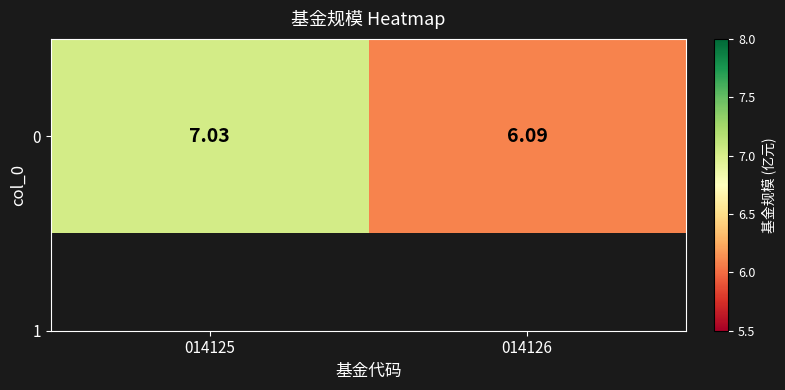

What is the average value?

6.6